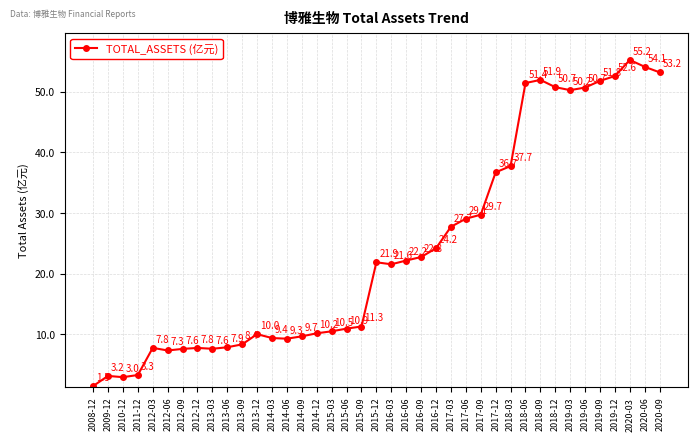

What is the sum of the values at 2016-12 and 2019-09?

76.0